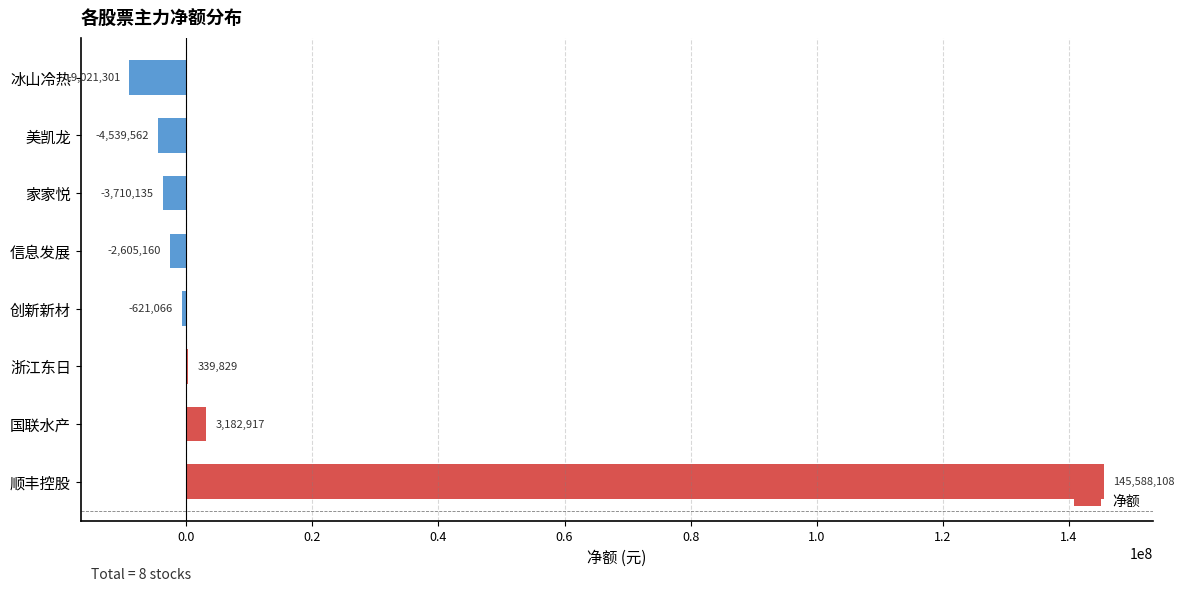

How many distinct data groups are displayed?

1